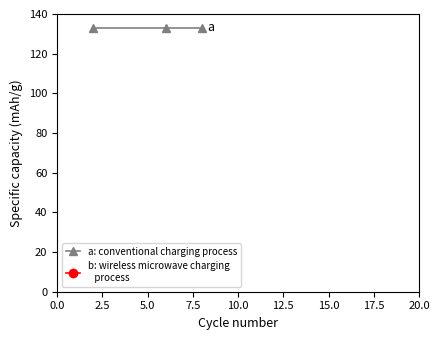

At 2.5, list the series in order from smallest to largest.

a, b